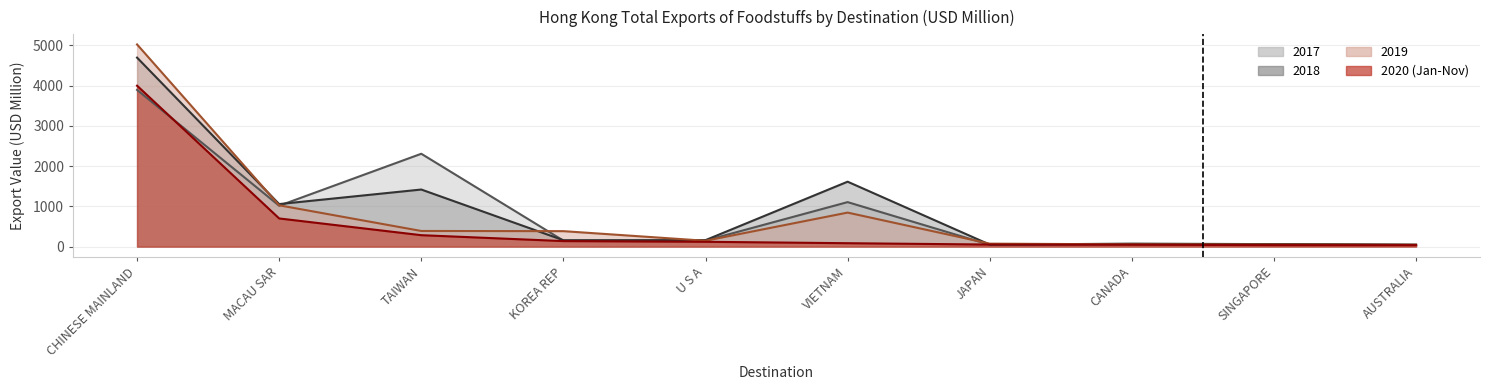

Where does the 201912 series first go above 383?

CHINESE MAINLAND